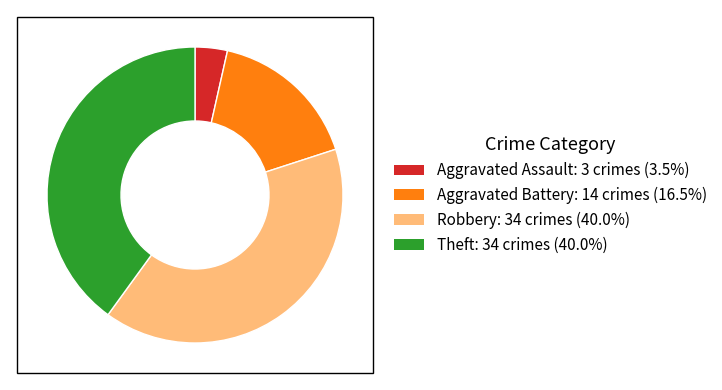

Between Aggravated Assault and Theft, which is larger?

Theft